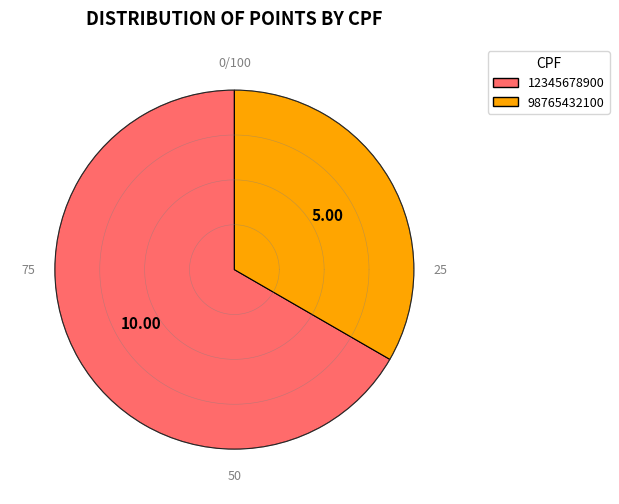

True or false: 12345678900 accounts for 67% of the total.

True